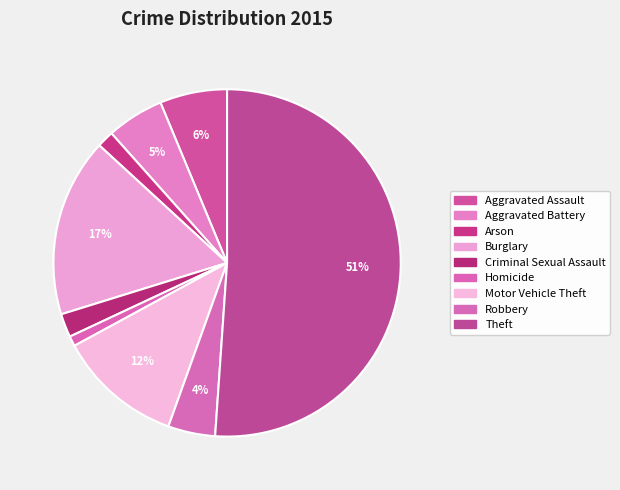

True or false: Arson accounts for 2% of the total.

True